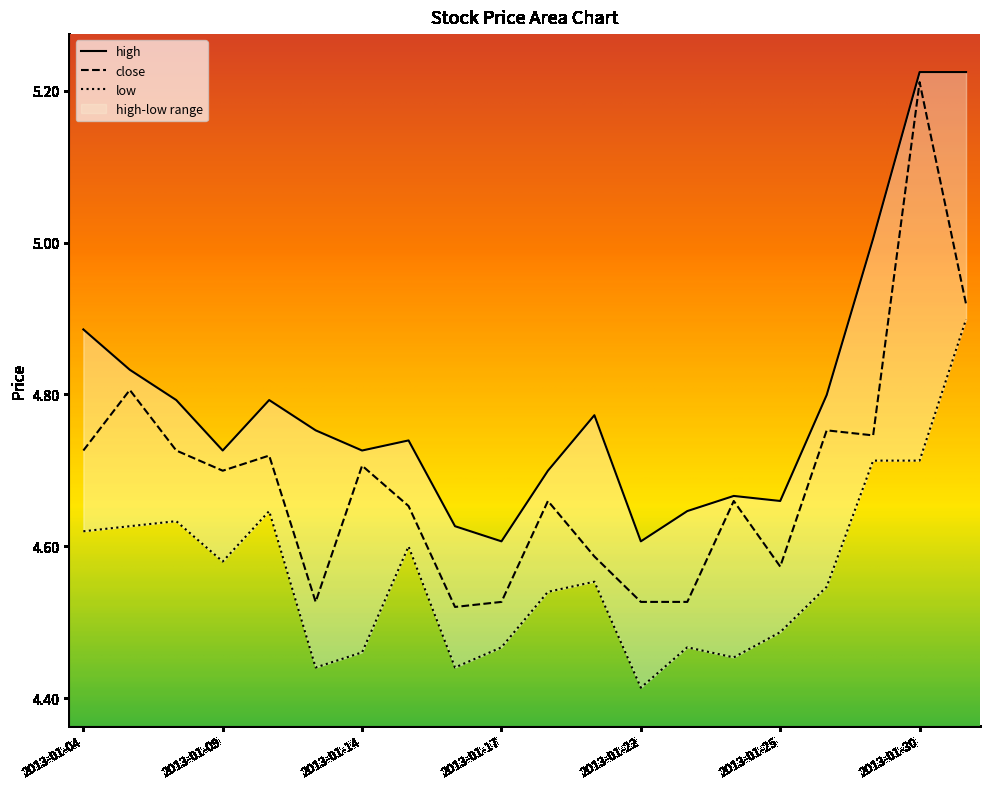

What is the sum of all low values?

91.3